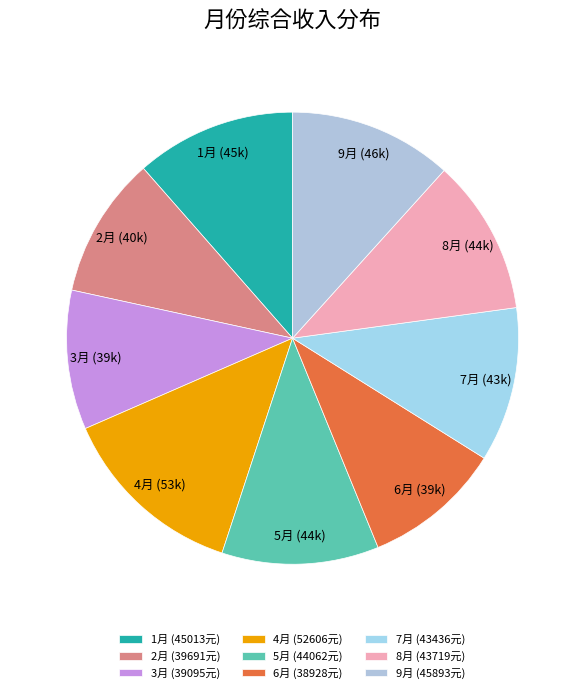

Combined, do 7月 and 8月 account for over 50%?

No